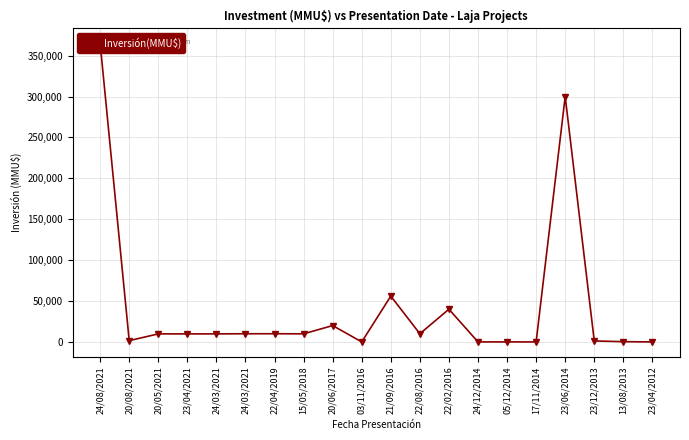

How many data points are above 9829?

9